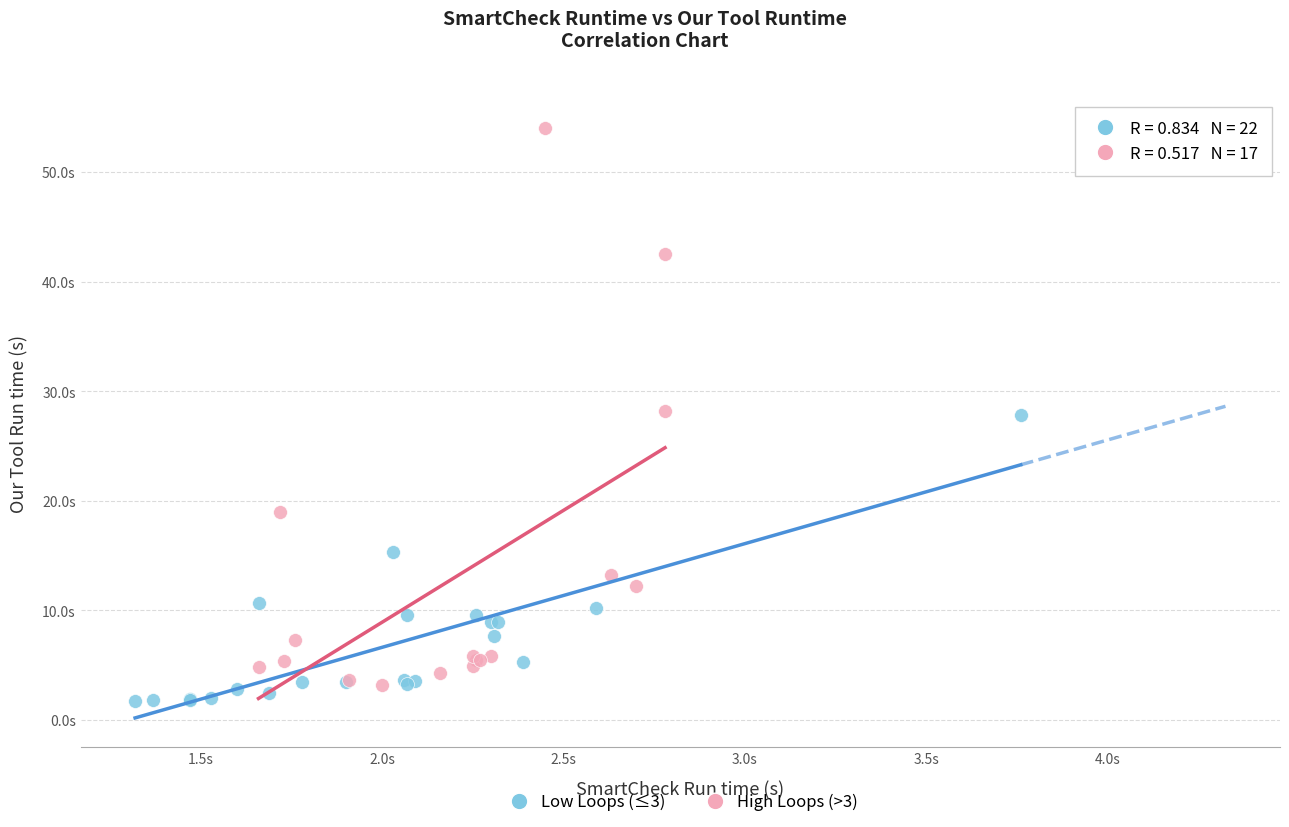

What are all the series names shown in the legend?

Low Loops (≤3), High Loops (>3)